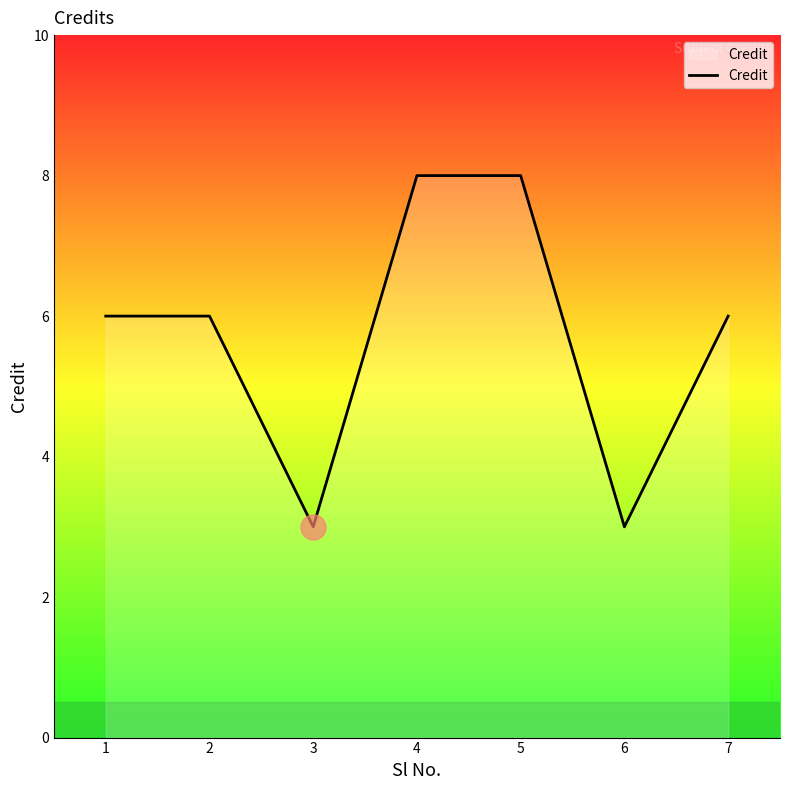

What is the ratio of the value at 5 to the value at 2?

1.3